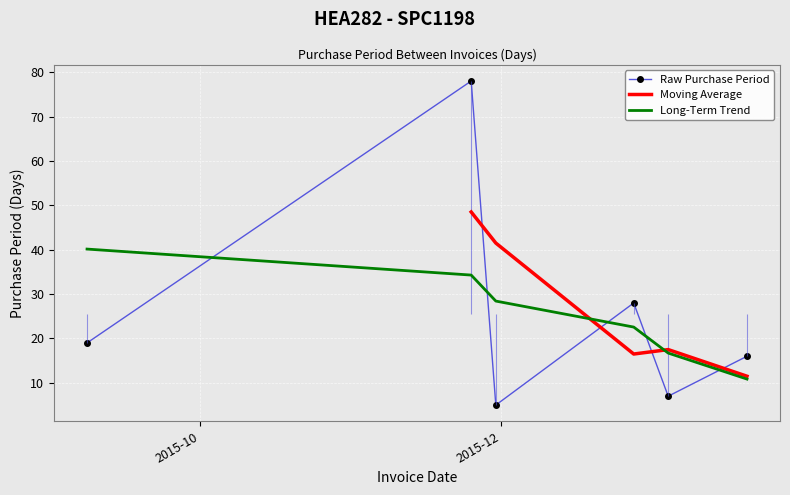

At which category does the data reach its first local valley?

2015-11-30